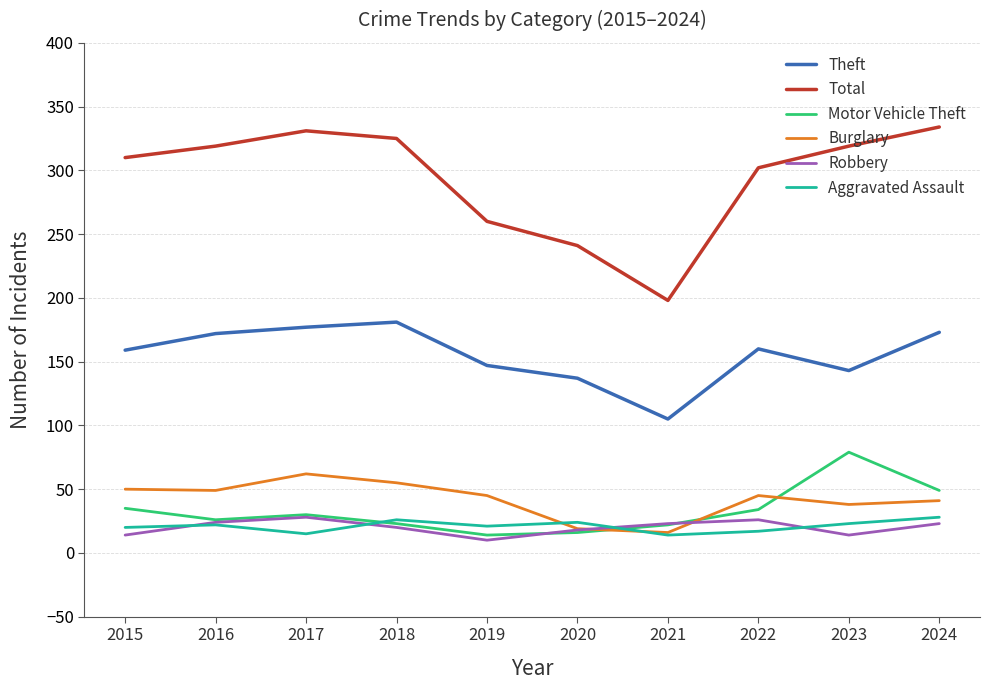

What are all the series names shown in the legend?

Theft, Total, Motor Vehicle Theft, Burglary, Robbery, Aggravated Assault